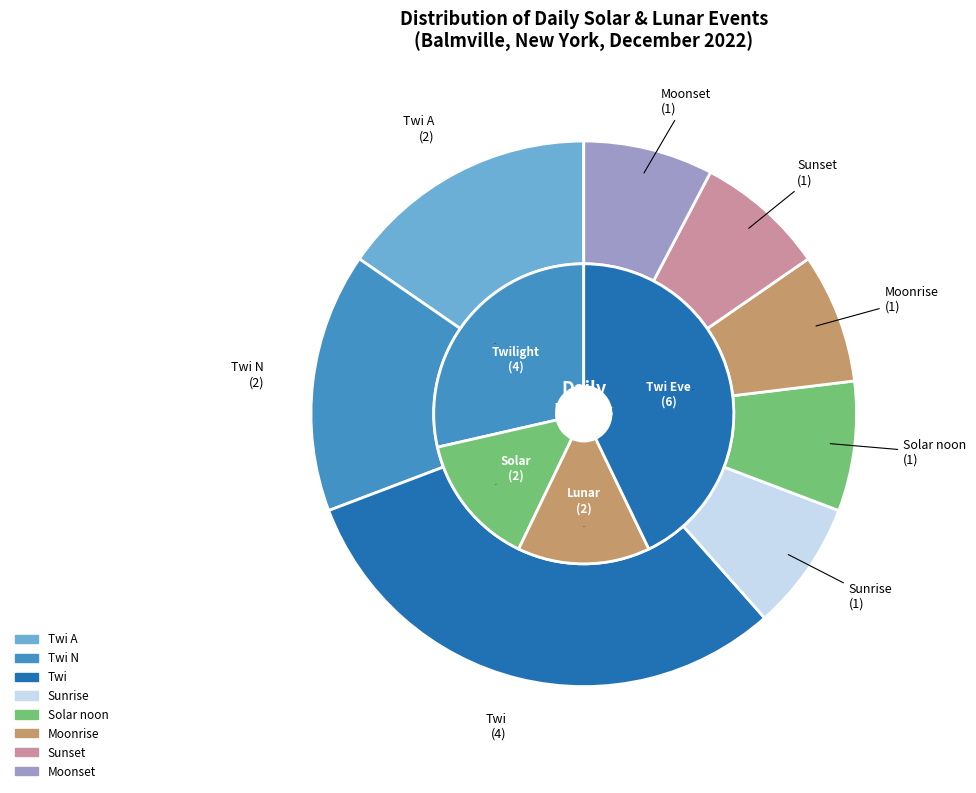

To the nearest percent, what is the difference between the Twi N and Moonset slice percentages?

8%